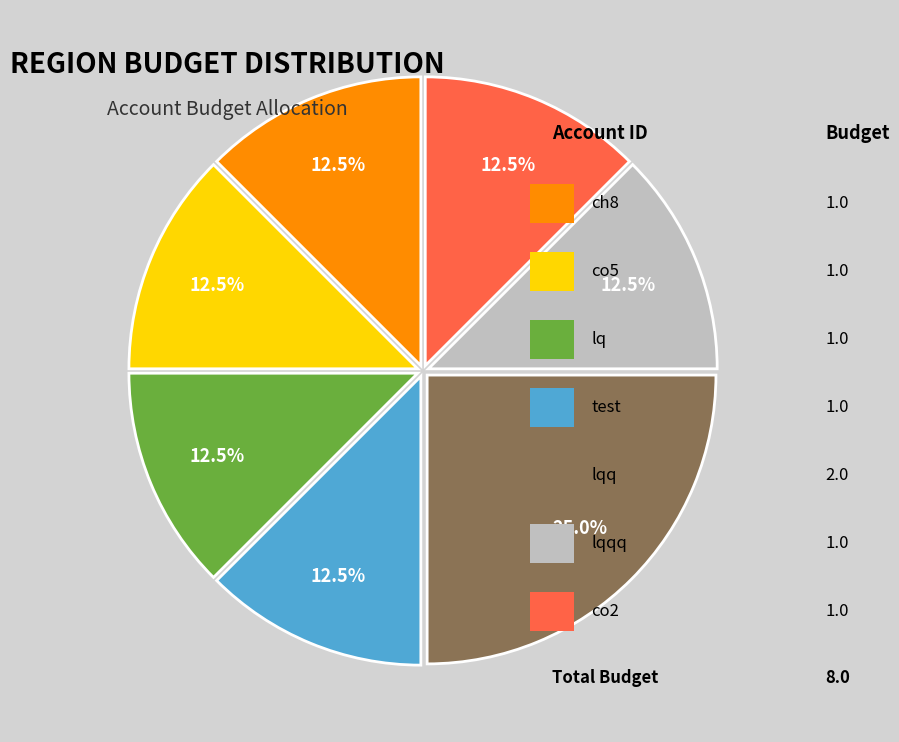

Is there any slice that represents more than half of the pie?

No